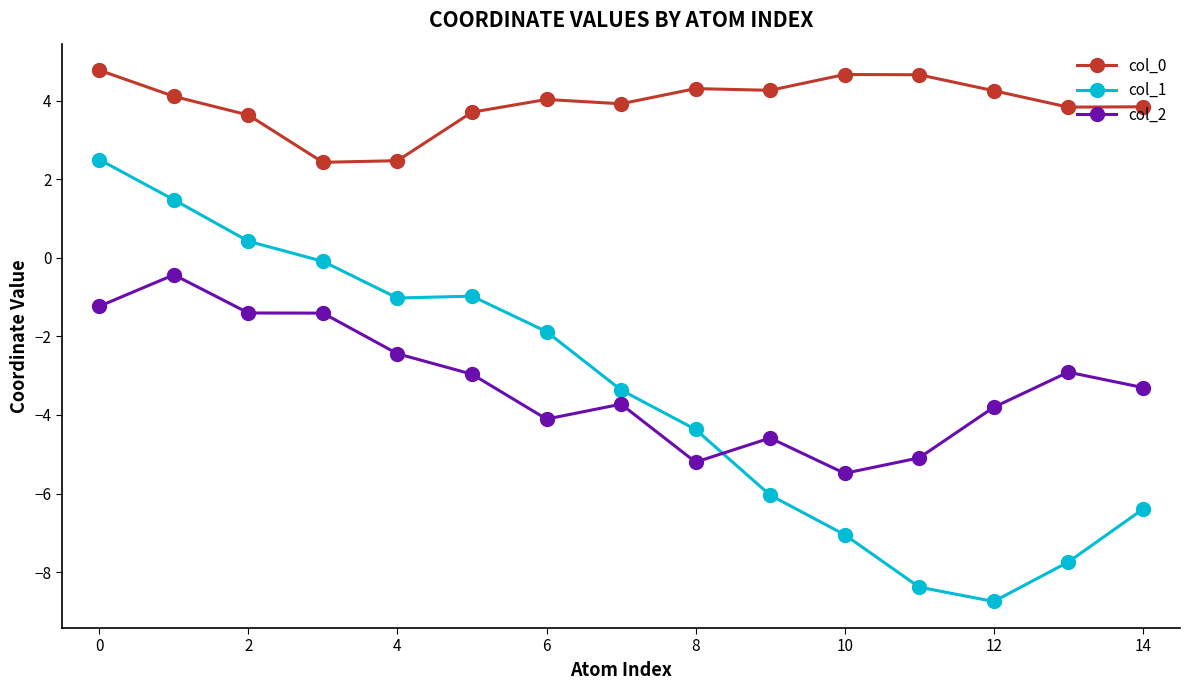

In col_0, how many points are higher than both neighbors (excluding endpoints)?

3